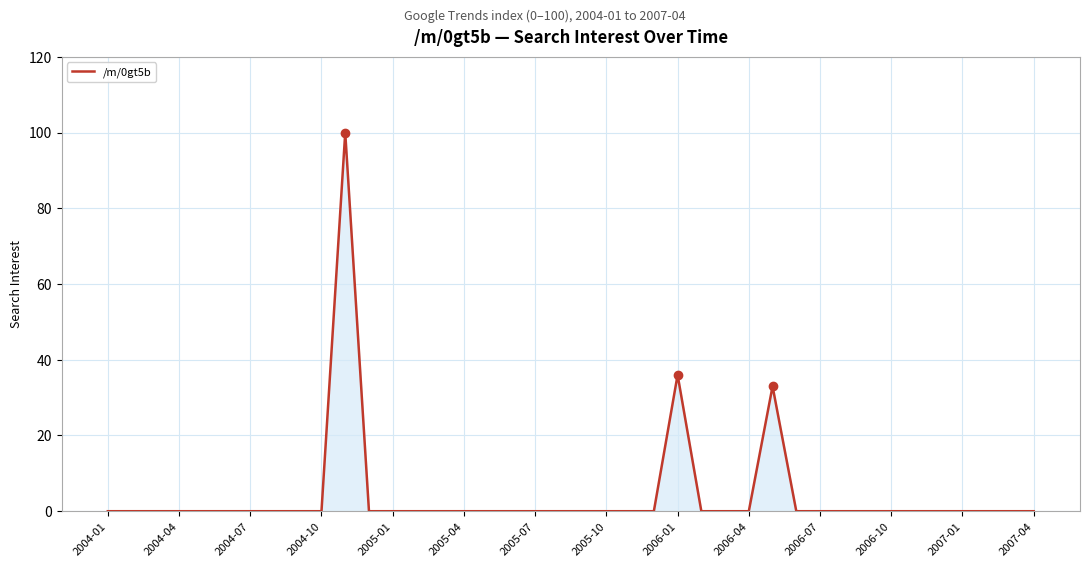

What is the greatest value displayed?

100